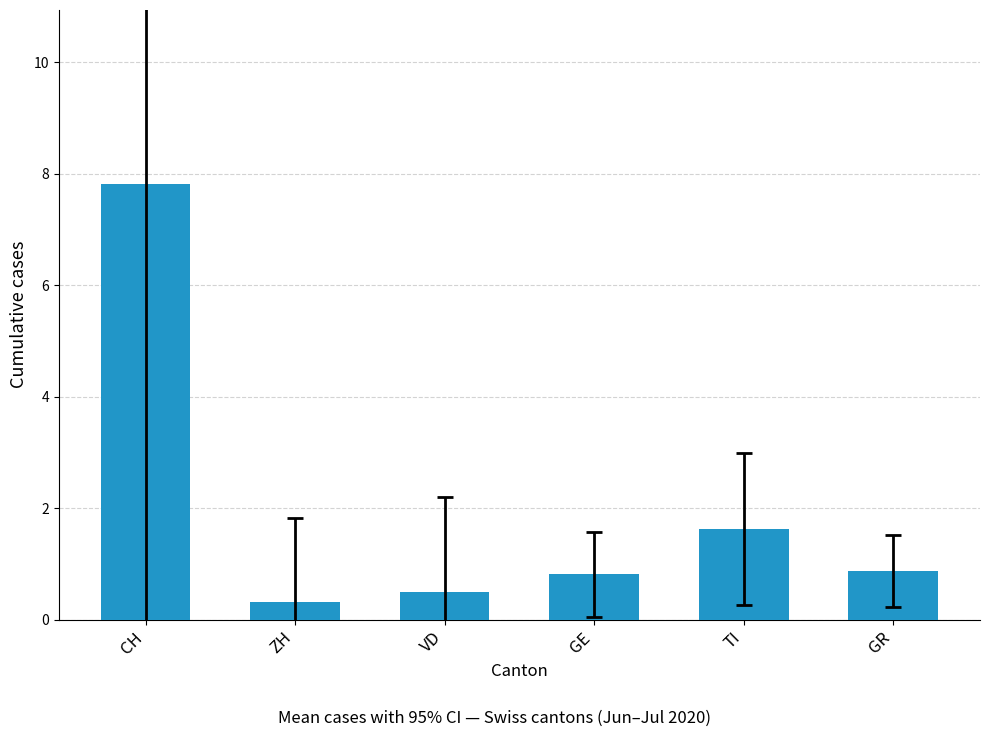

The chart shows a value of 0.3 at GR. True or false?

False